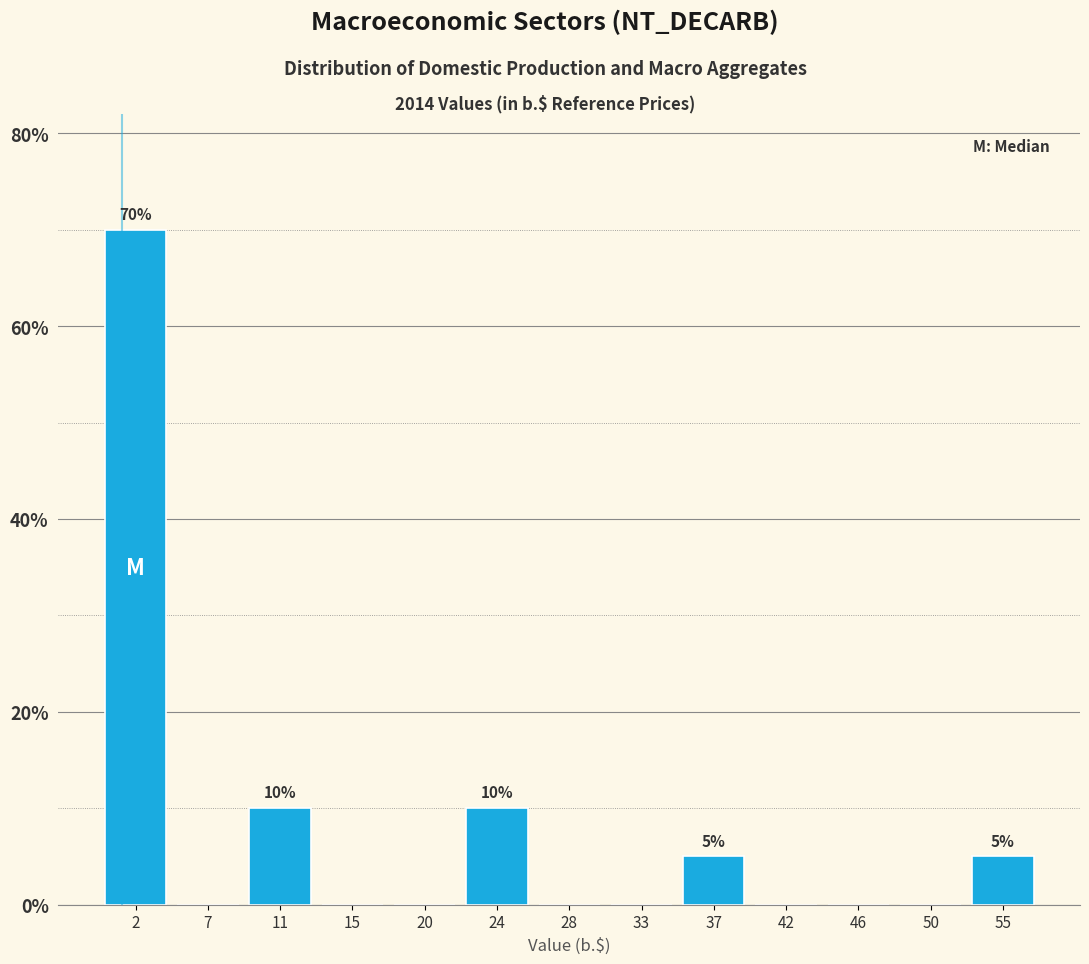

Which range on the x-axis has the tallest bar?

0.0 to 4.5